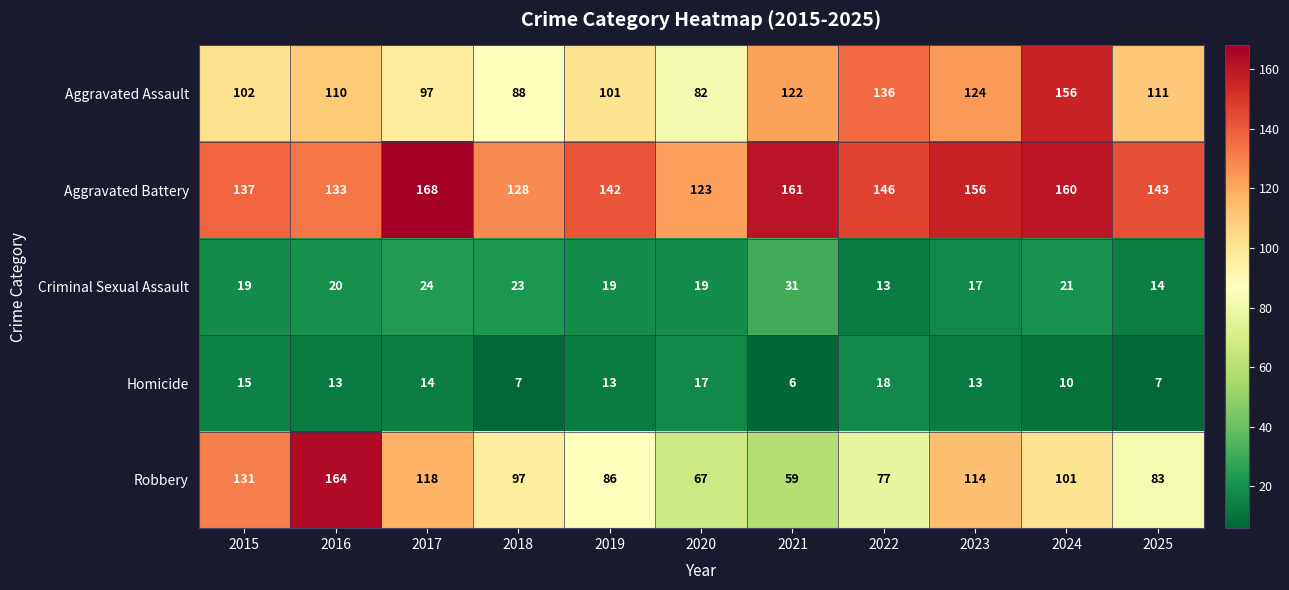

Which category has the highest value across all series?

2017